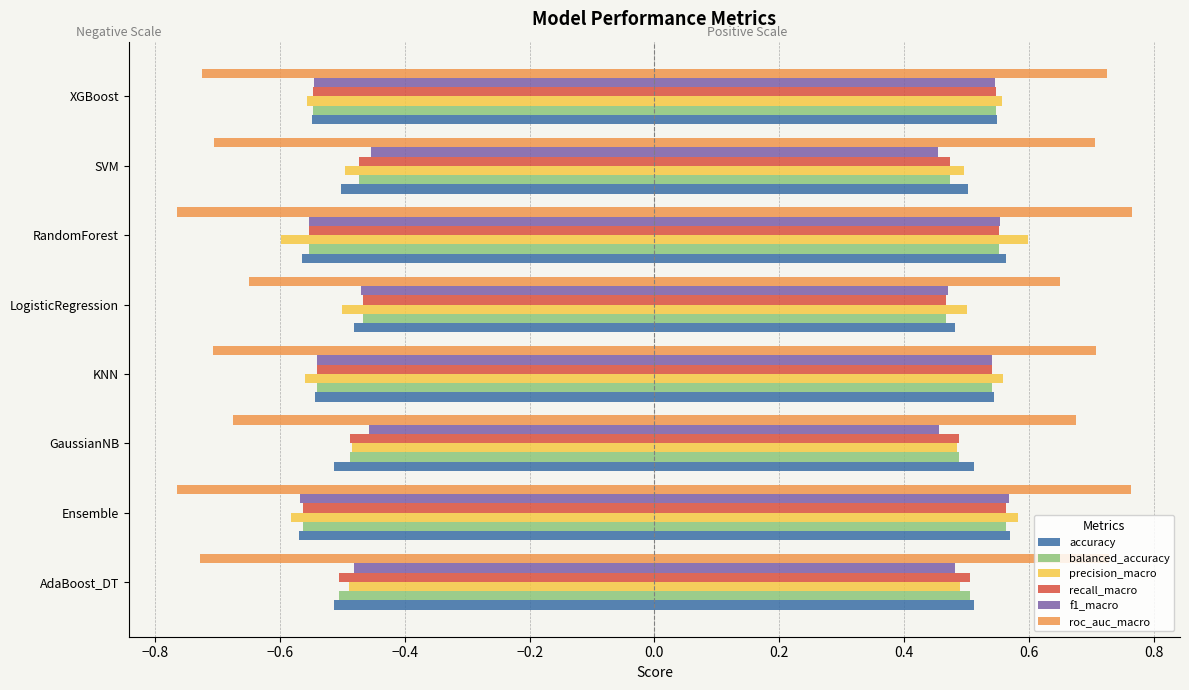

What is the total value across all series at SVM?

-3.1